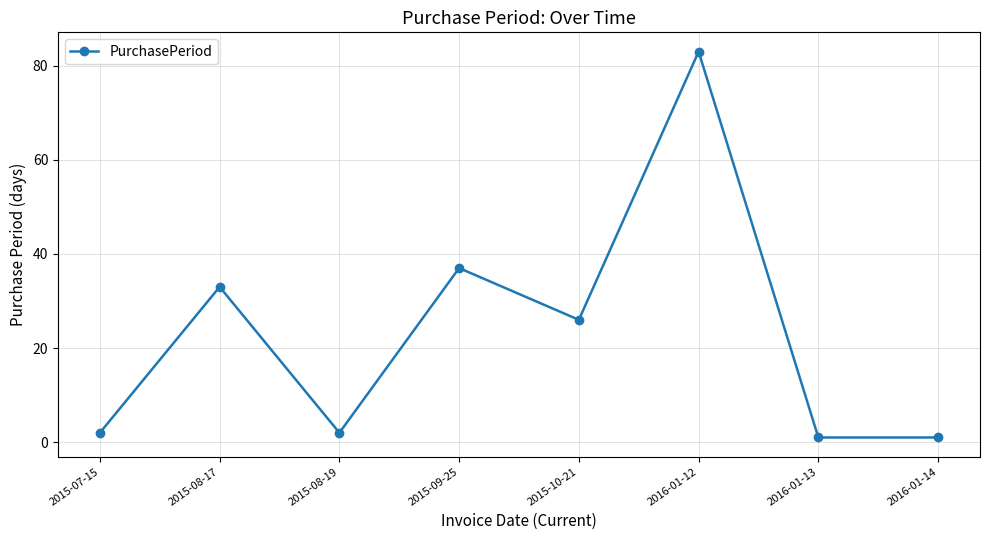

Does the chart have visible grid lines?

Yes